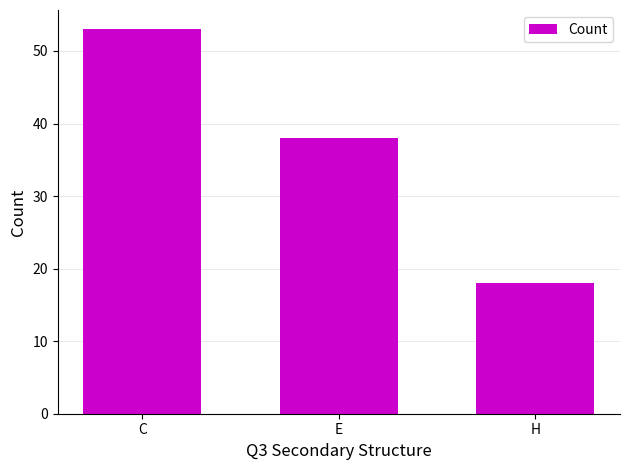

List the labels in order of value, largest first.

C, E, H